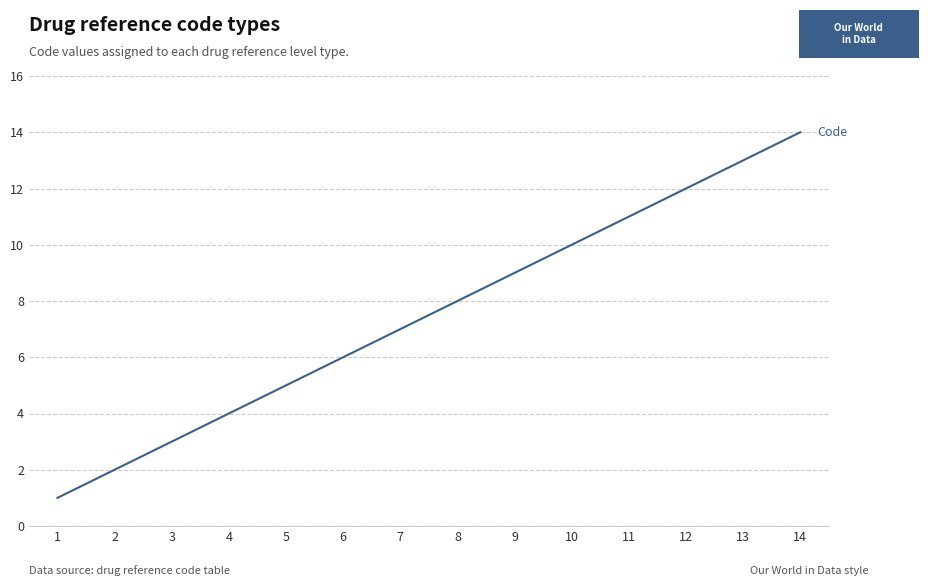

Rank the categories by value from highest to lowest.

14, 13, 12, 11, 10, 9, 8, 7, 6, 5, 4, 3, 2, 1